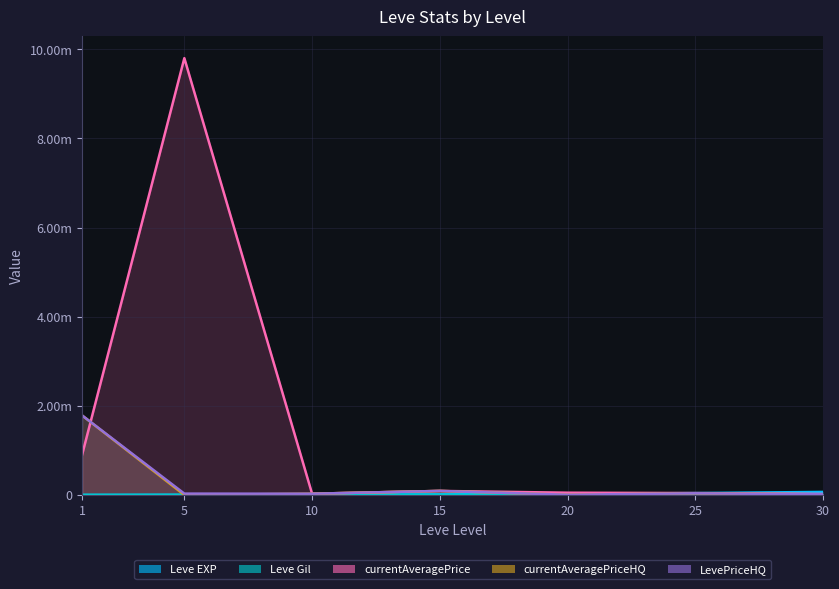

At which category does the chart reach its minimum across all series?

5